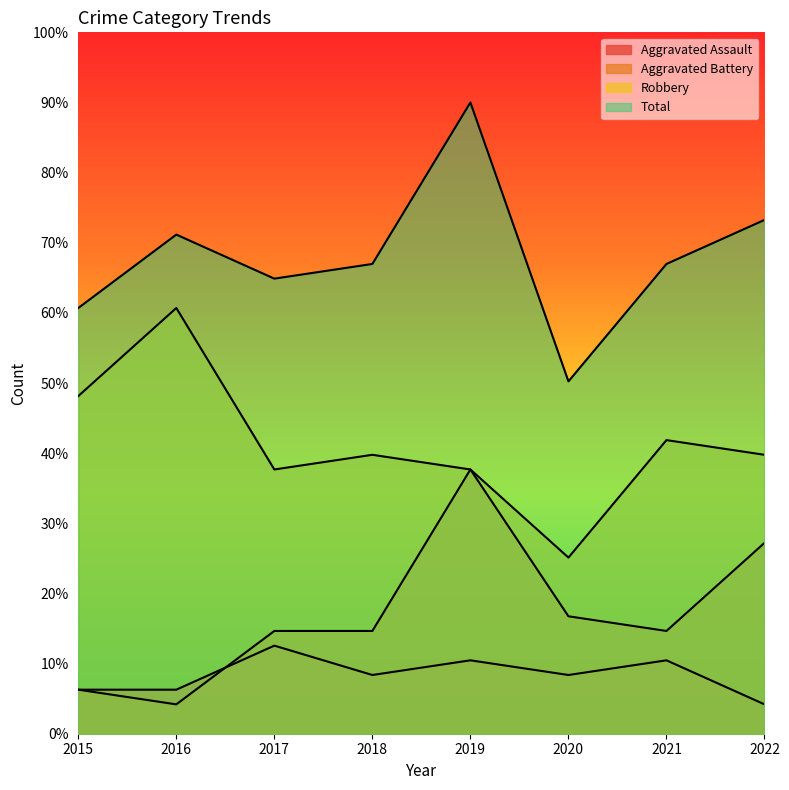

At which category is the sum across all series the highest?

2019